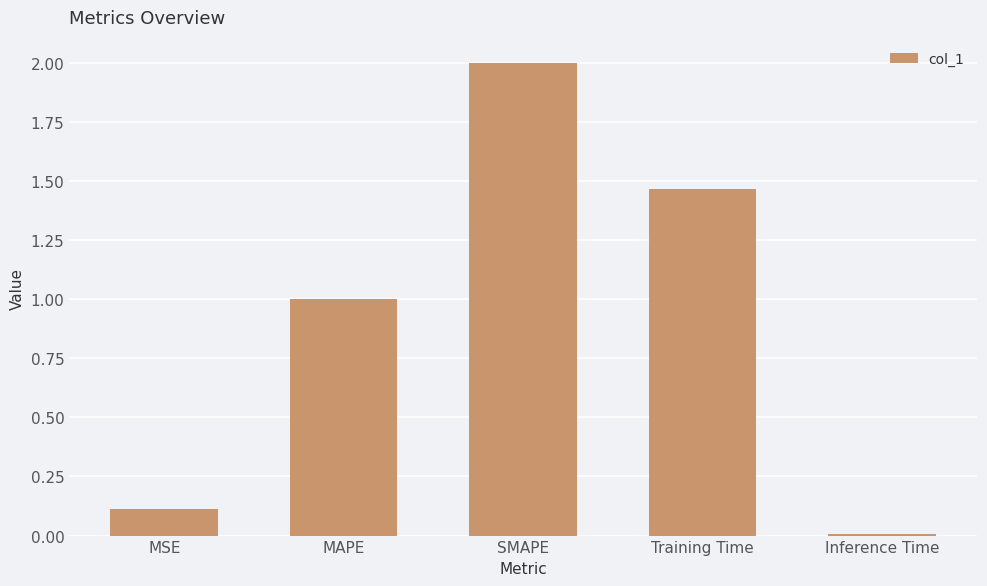

What is the change in value from MSE to SMAPE?

+1.9